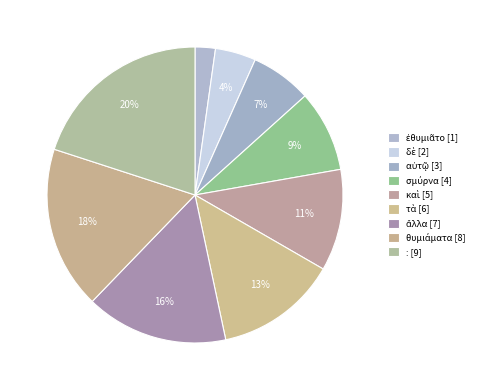

How many segments does this pie chart have?

9